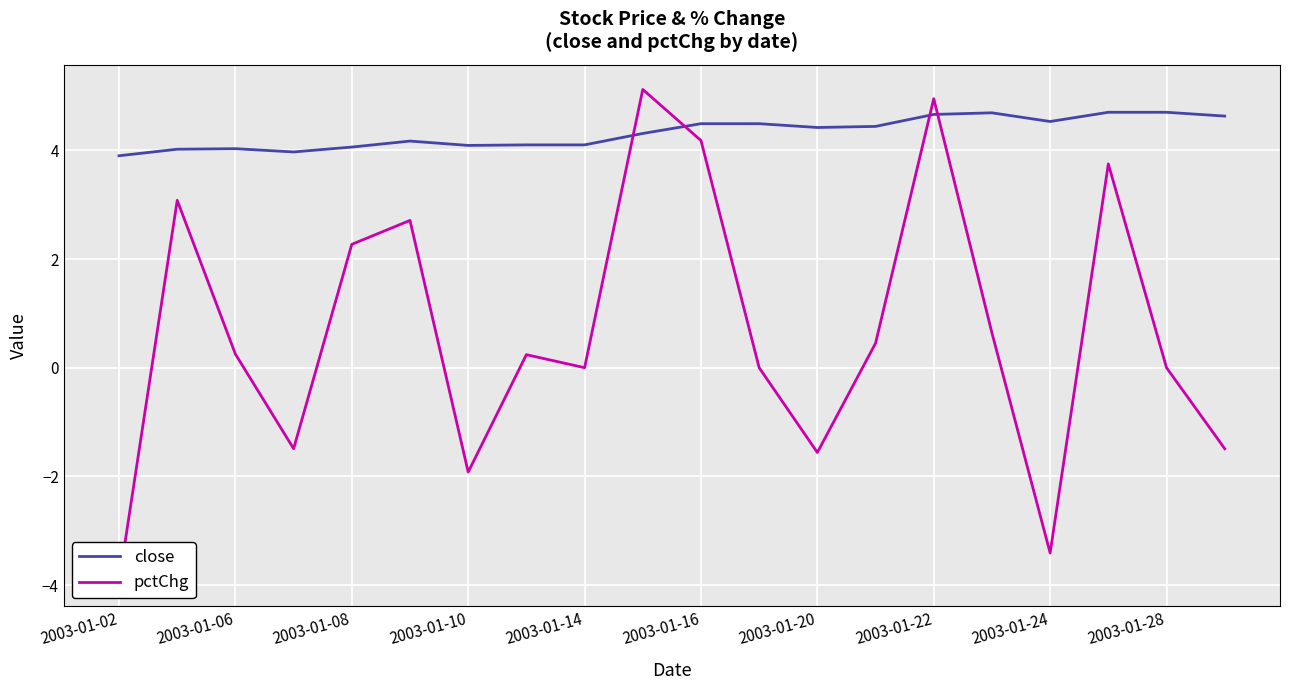

How many data points in pctChg are less than 0?

6